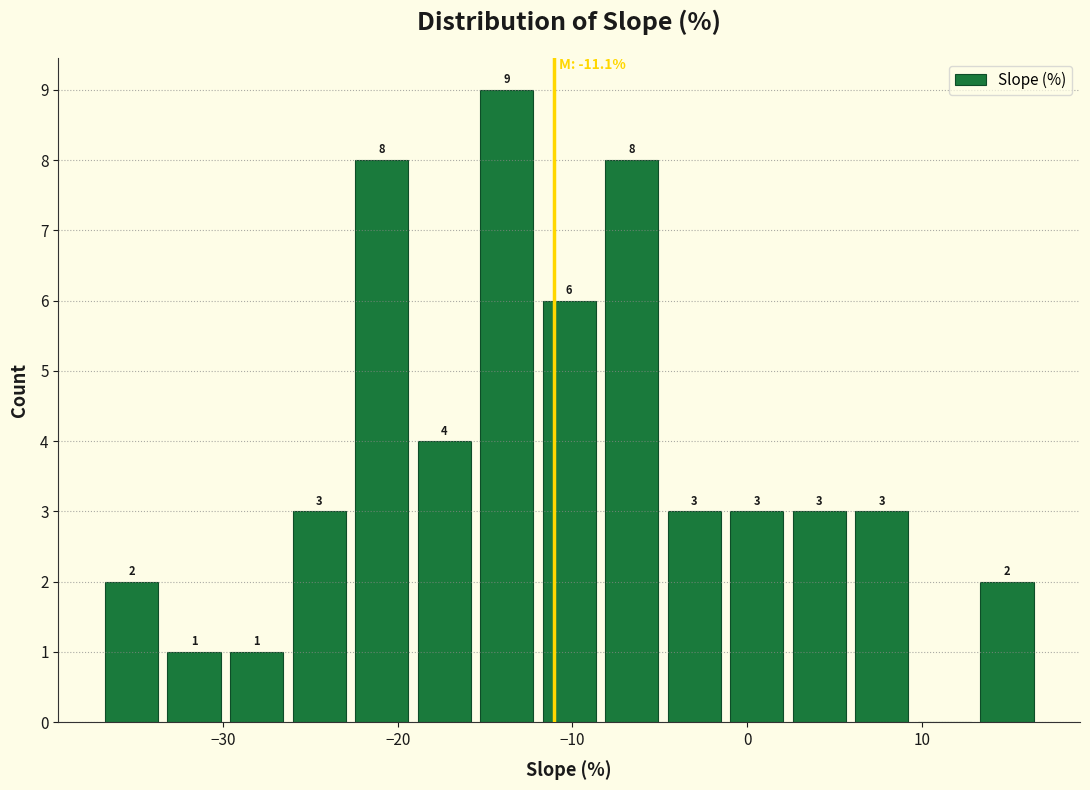

Around what value on the x-axis is the tallest bar? Give the approximate position of its centre, as read against the axis.

-14